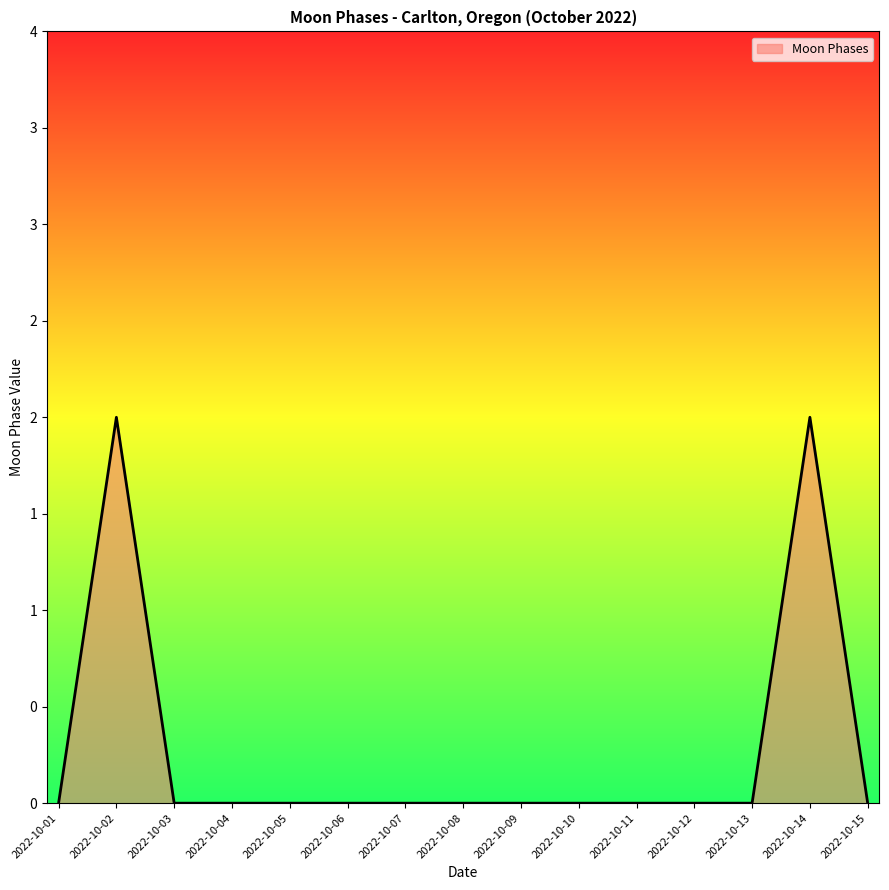

Reading right to left, transcribe all the data shown in this chart.

2022-10-15=0	2022-10-14=2	2022-10-13=0	2022-10-12=0	2022-10-11=0	2022-10-10=0	2022-10-09=0	2022-10-08=0	2022-10-07=0	2022-10-06=0	2022-10-05=0	2022-10-04=0	2022-10-03=0	2022-10-02=2	2022-10-01=0